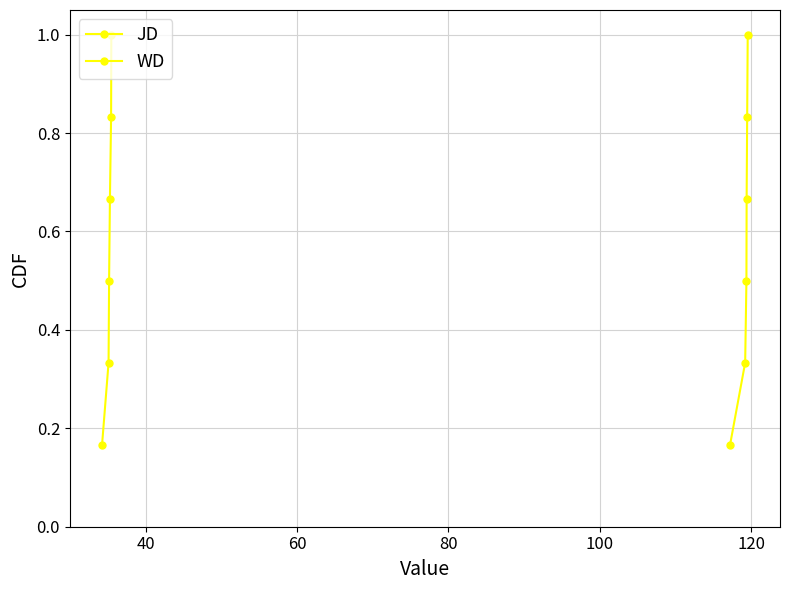

What is the value of the WD point at the 1st from the left?

0.2